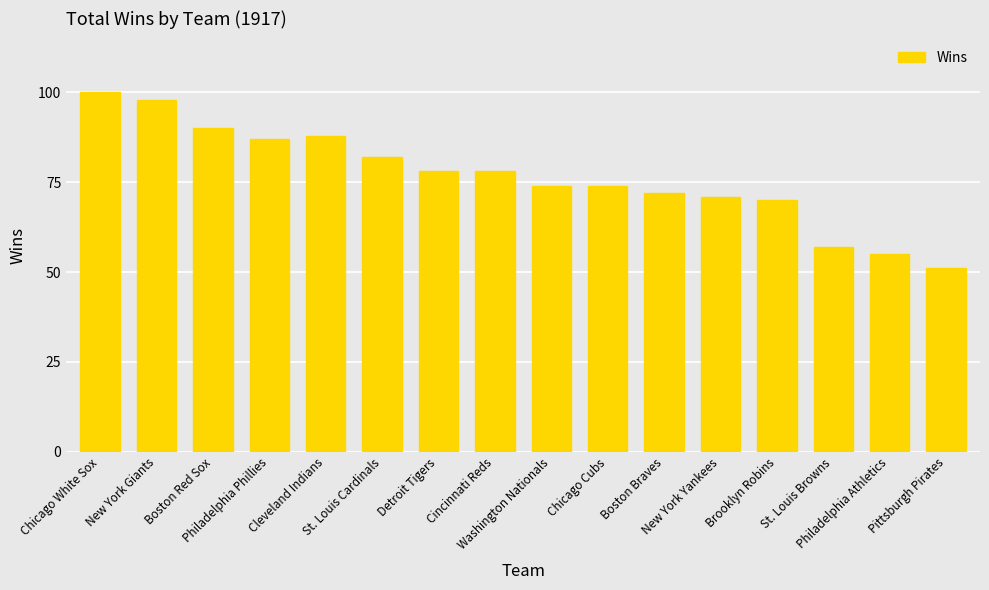

Reading left to right, list all the values displayed in this chart.

Chicago White Sox=100	New York Giants=98	Boston Red Sox=90	Philadelphia Phillies=87	Cleveland Indians=88	St. Louis Cardinals=82	Detroit Tigers=78	Cincinnati Reds=78	Washington Nationals=74	Chicago Cubs=74	Boston Braves=72	New York Yankees=71	Brooklyn Robins=70	St. Louis Browns=57	Philadelphia Athletics=55	Pittsburgh Pirates=51